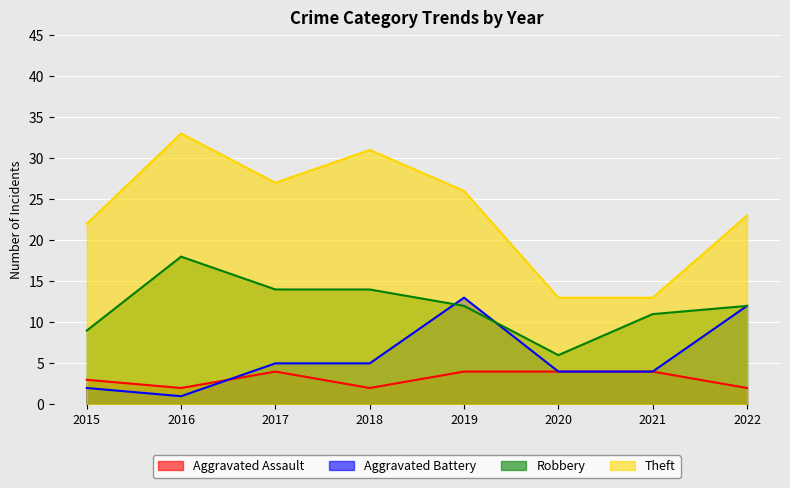

Which series ends up on top after the final intersection of Aggravated Battery and Robbery?

Robbery